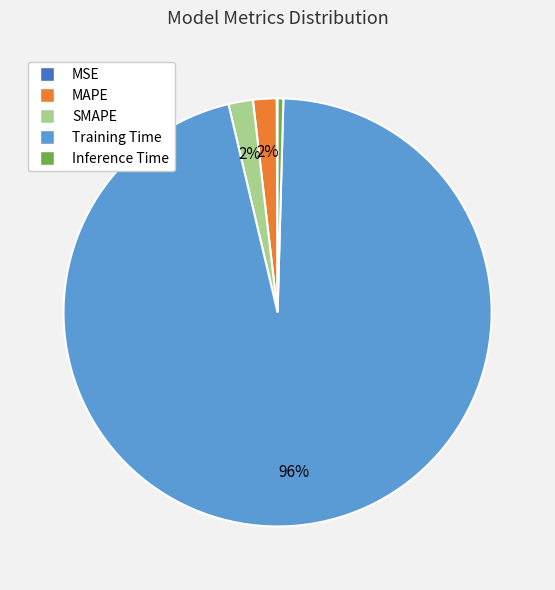

Does any single category account for the majority?

Yes